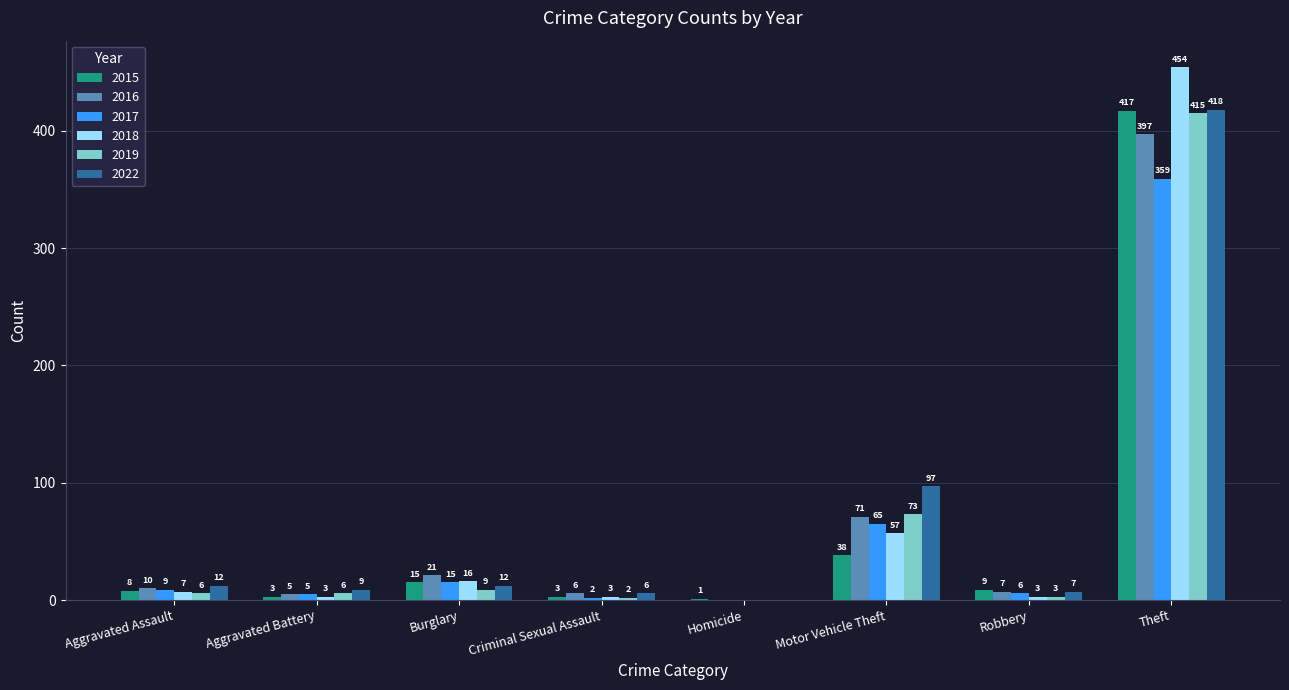

Reading left to right, list all the values displayed in this chart.

2015: 8	3	15	3	1	38	9	417
2016: 10	5	21	6	0	71	7	397
2017: 9	5	15	2	0	65	6	359
2018: 7	3	16	3	0	57	3	454
2019: 6	6	9	2	0	73	3	415
2022: 12	9	12	6	0	97	7	418